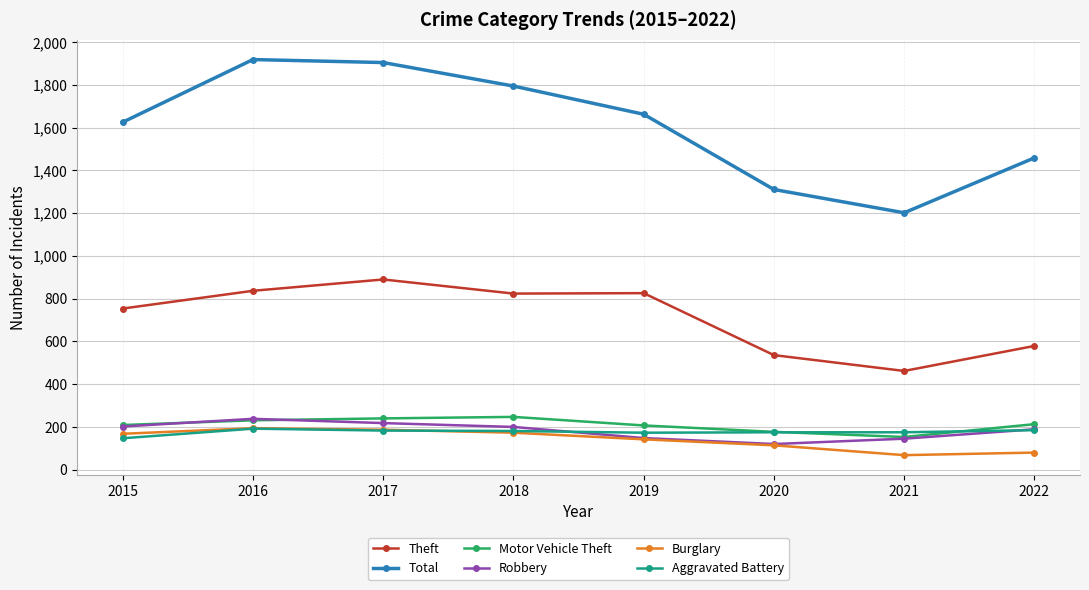

The Aggravated Battery series shows 181 at 2018. True or false?

True